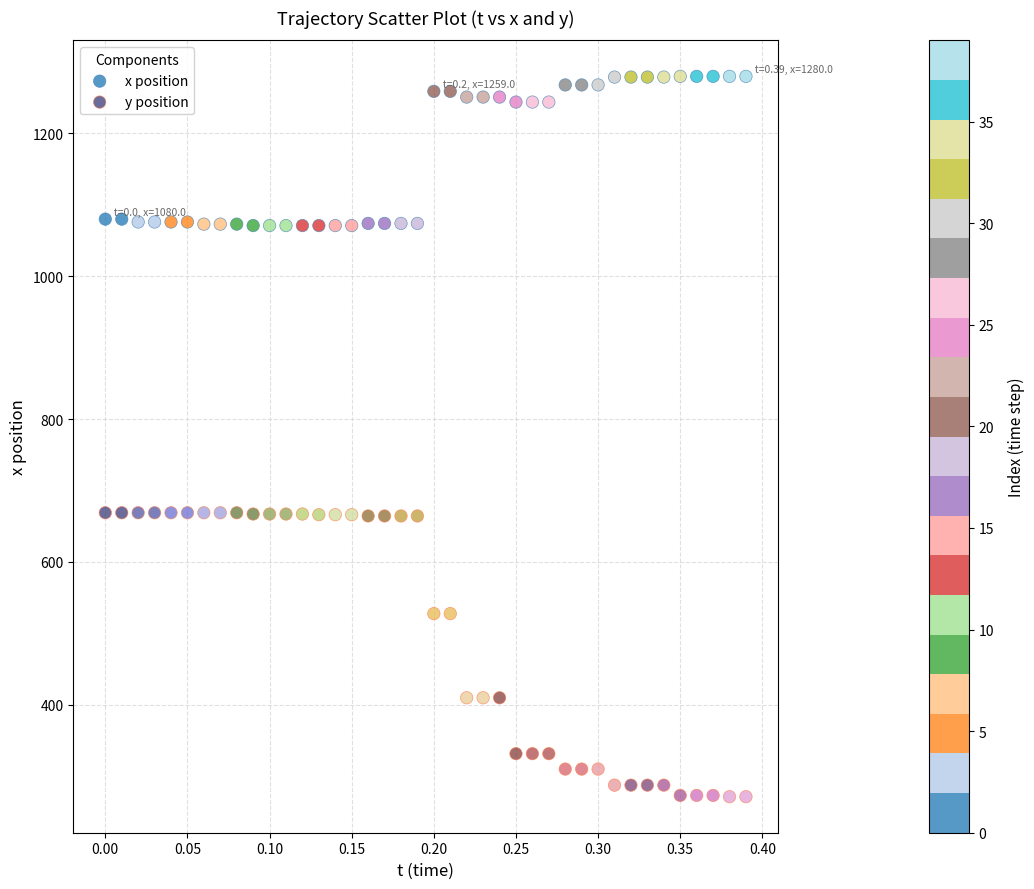

What are all the series names shown in the legend?

x position, y position